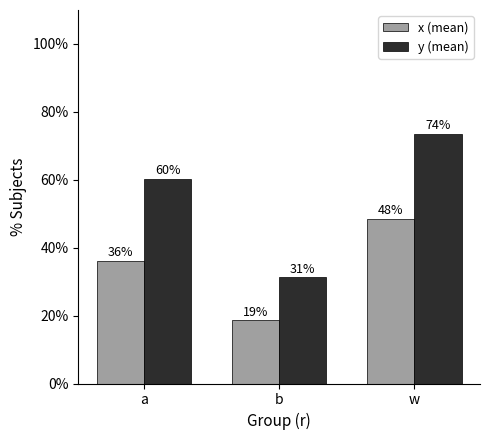

Reading right to left, extract all data points from this chart.

x (mean): 48.4	18.6	36.1
y (mean): 73.6	31.3	60.3